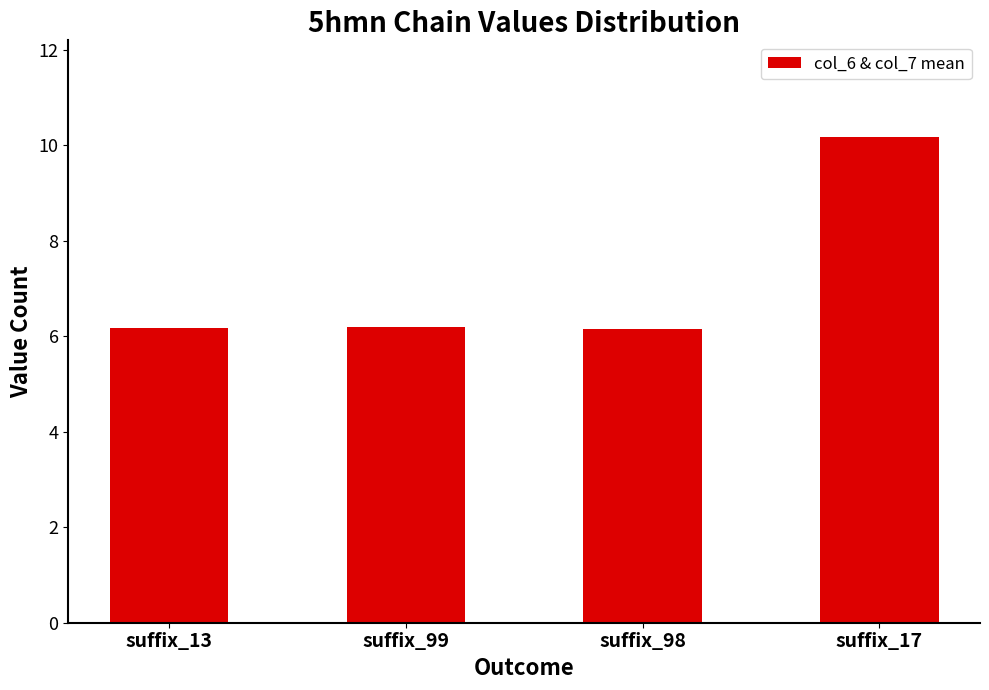

What is the label of the 2nd bar from the right?

suffix_98